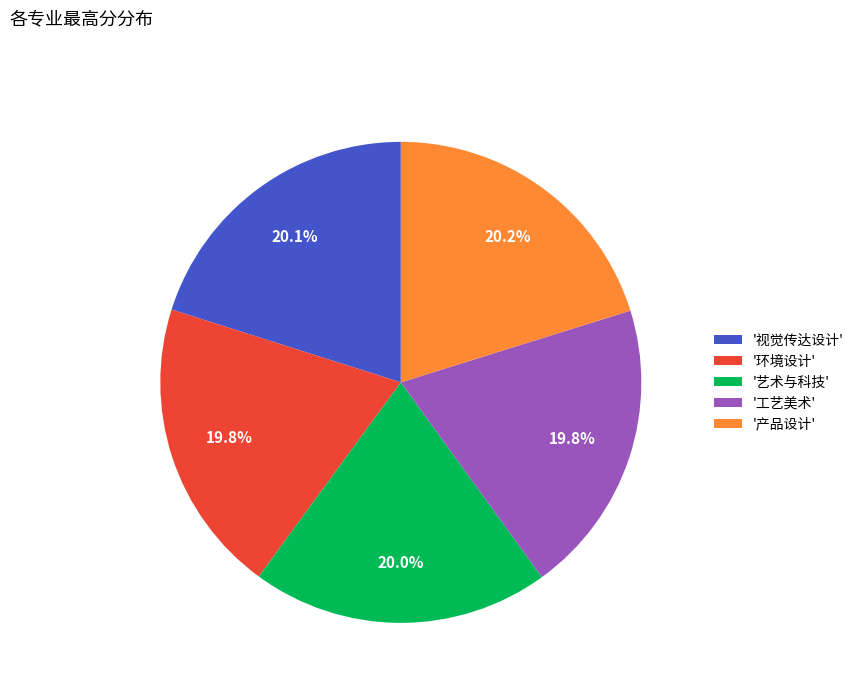

What is the ratio of the value at '产品设计' to the value at '视觉传达设计'?

1.0